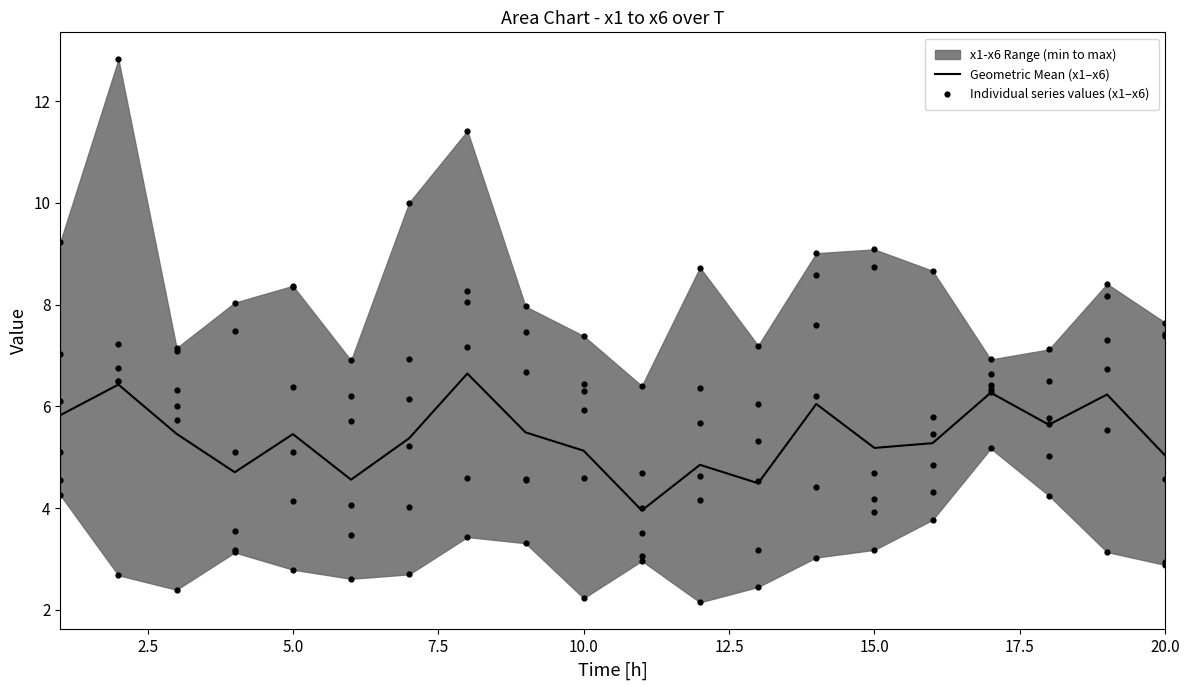

What is the total value across all series at 10?

32.9